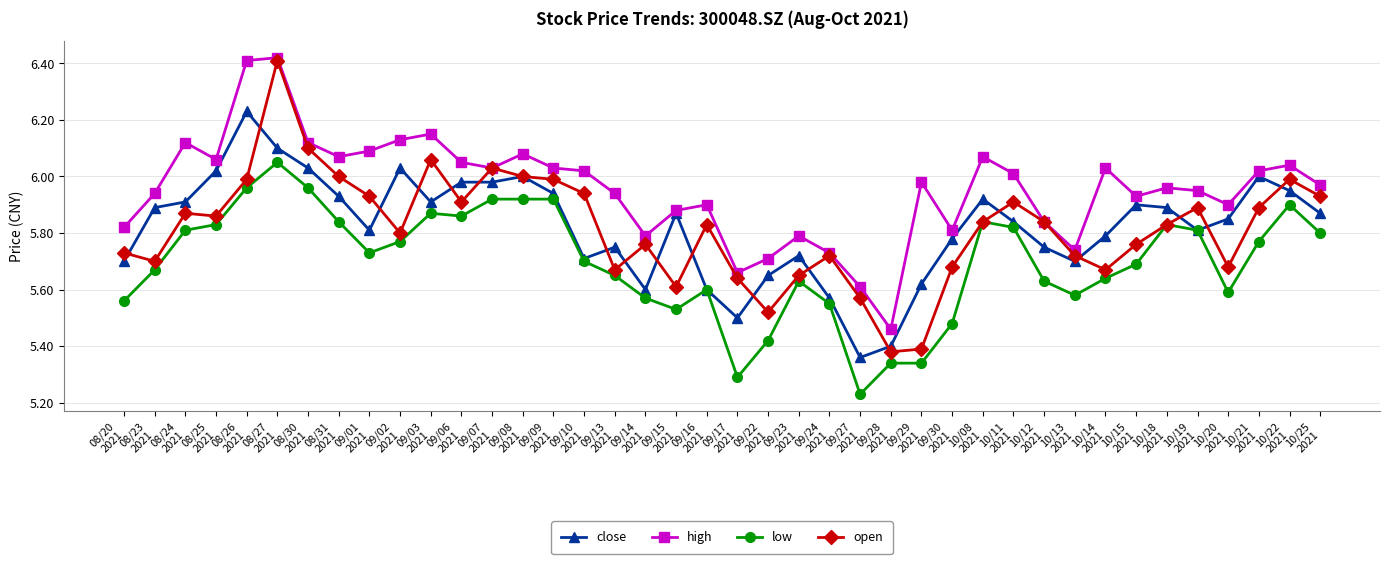

Where is the first local minimum for low?

09/01
2021